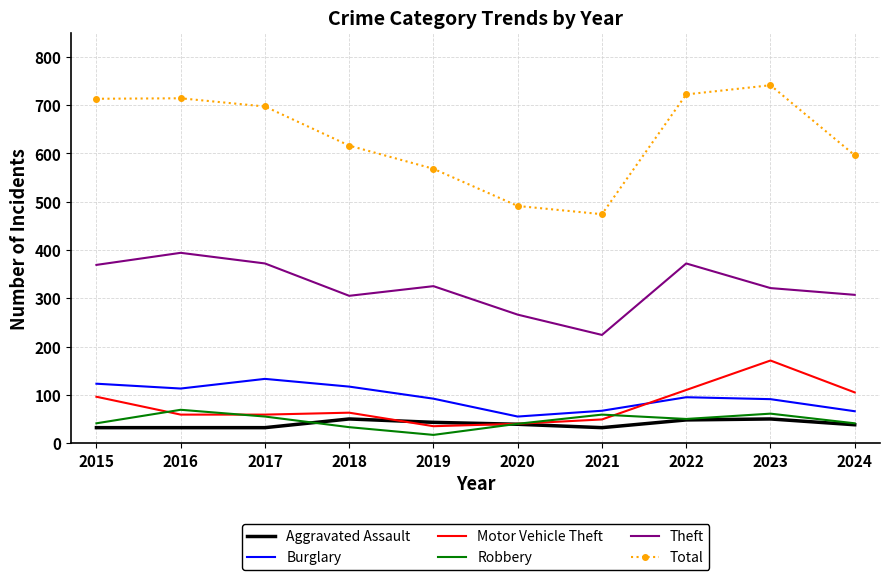

The Motor Vehicle Theft series shows 40 at 2020. True or false?

True